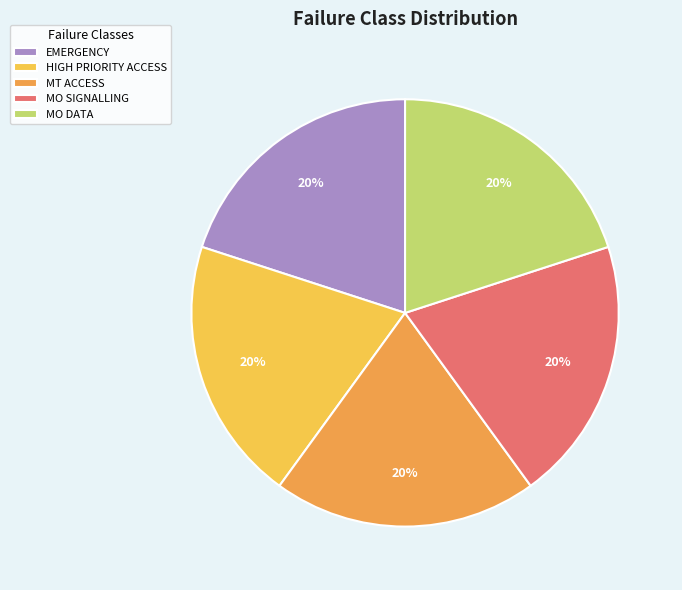

True or false: MO DATA accounts for 32% of the total.

False